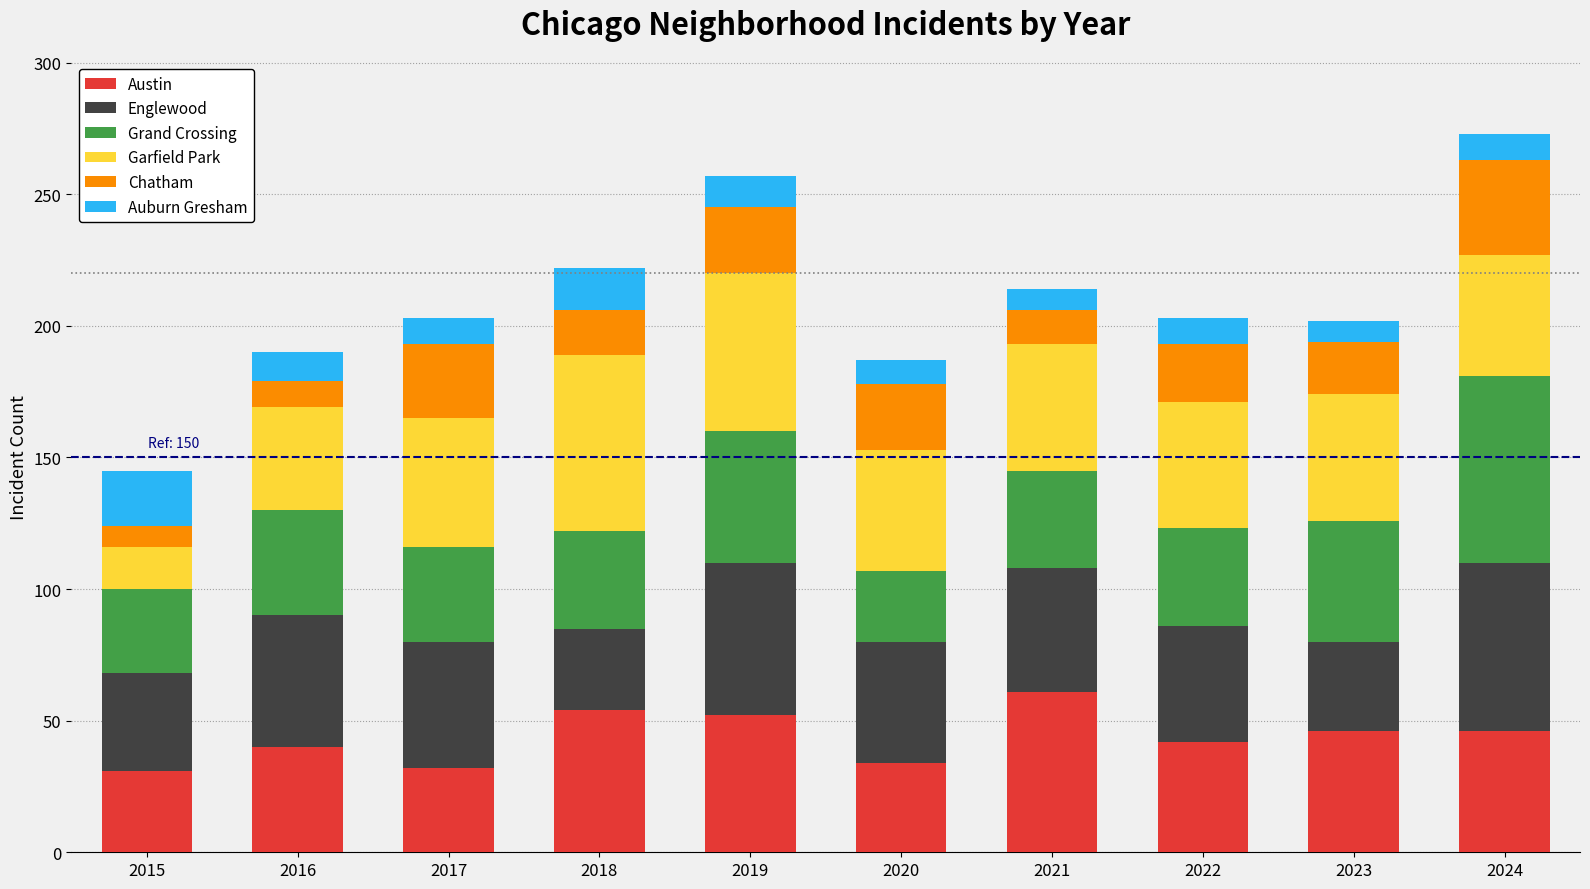

What is the difference between the Austin values at 2019 and 2021?

9